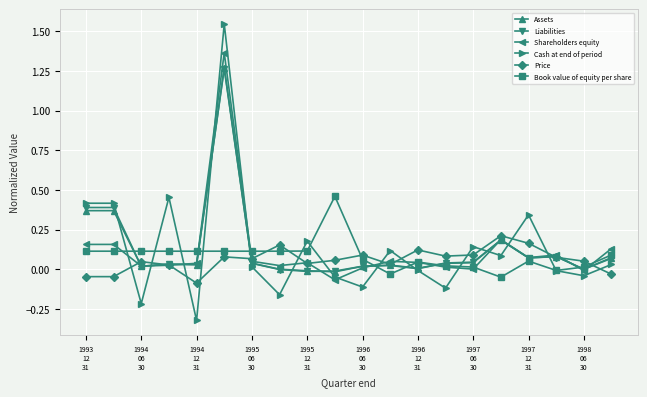

How many interior local valleys does the Cash at end of period series have?

7